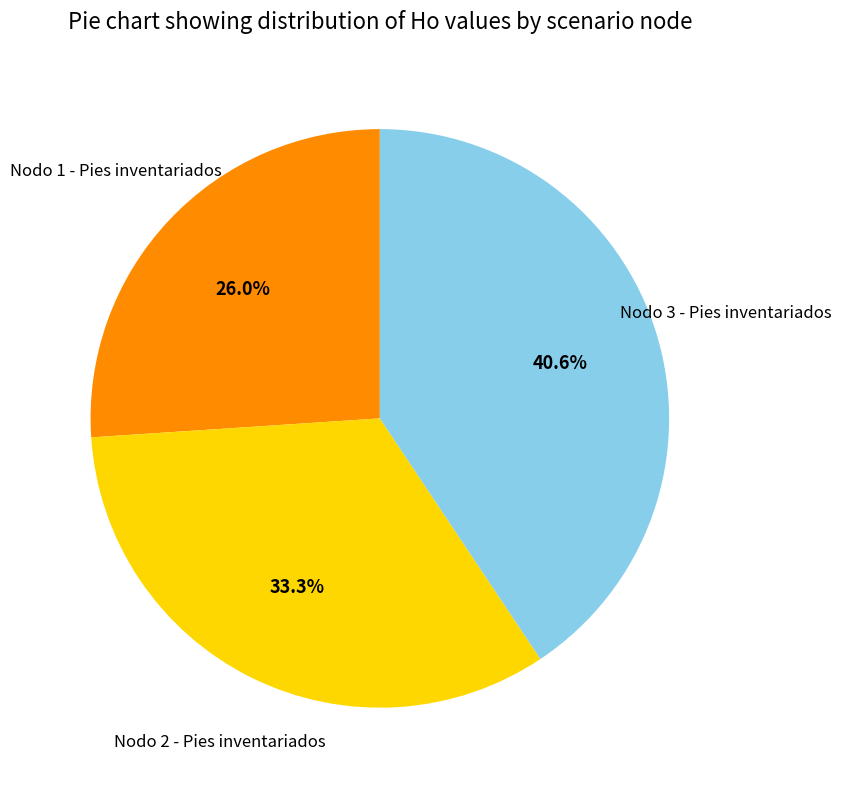

Is there any slice that represents more than half of the pie?

No